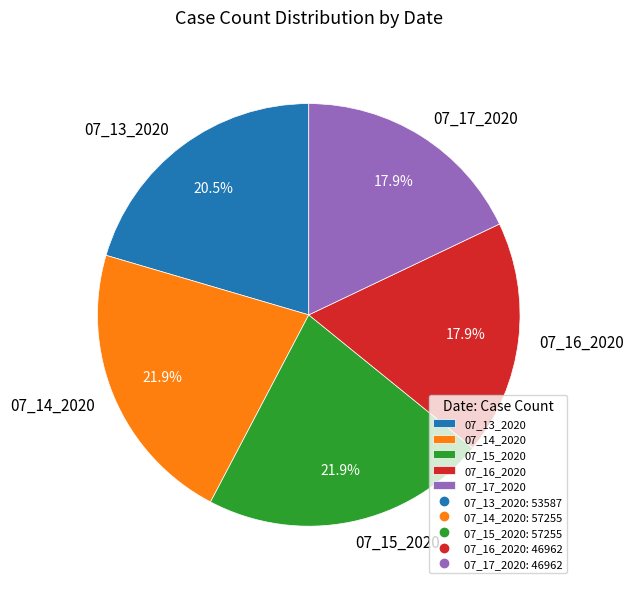

Is it true that 07_13_2020 is 28% of the pie?

False